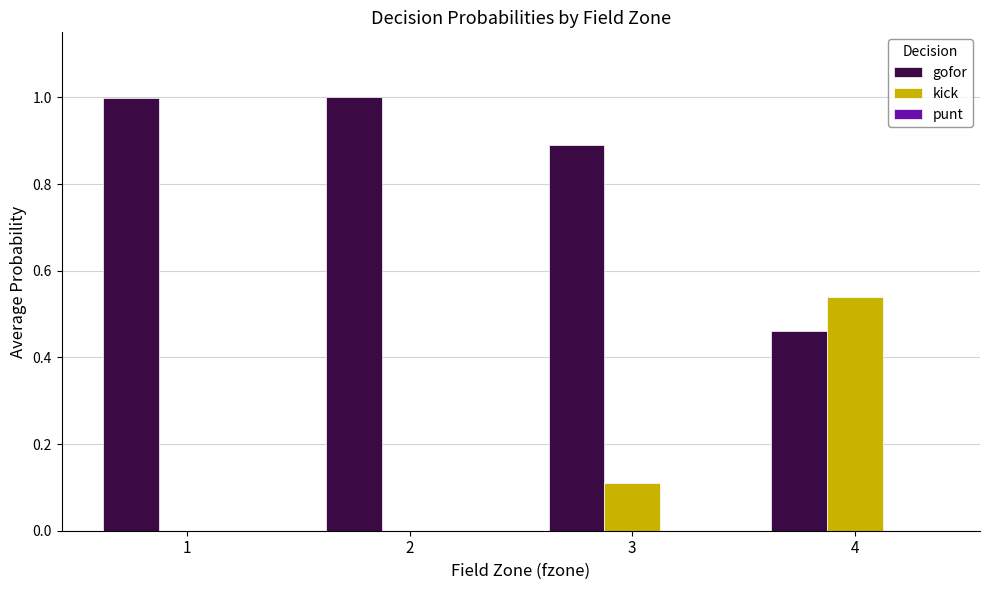

True or false: gofor has a value of 0.2 at 4.

False